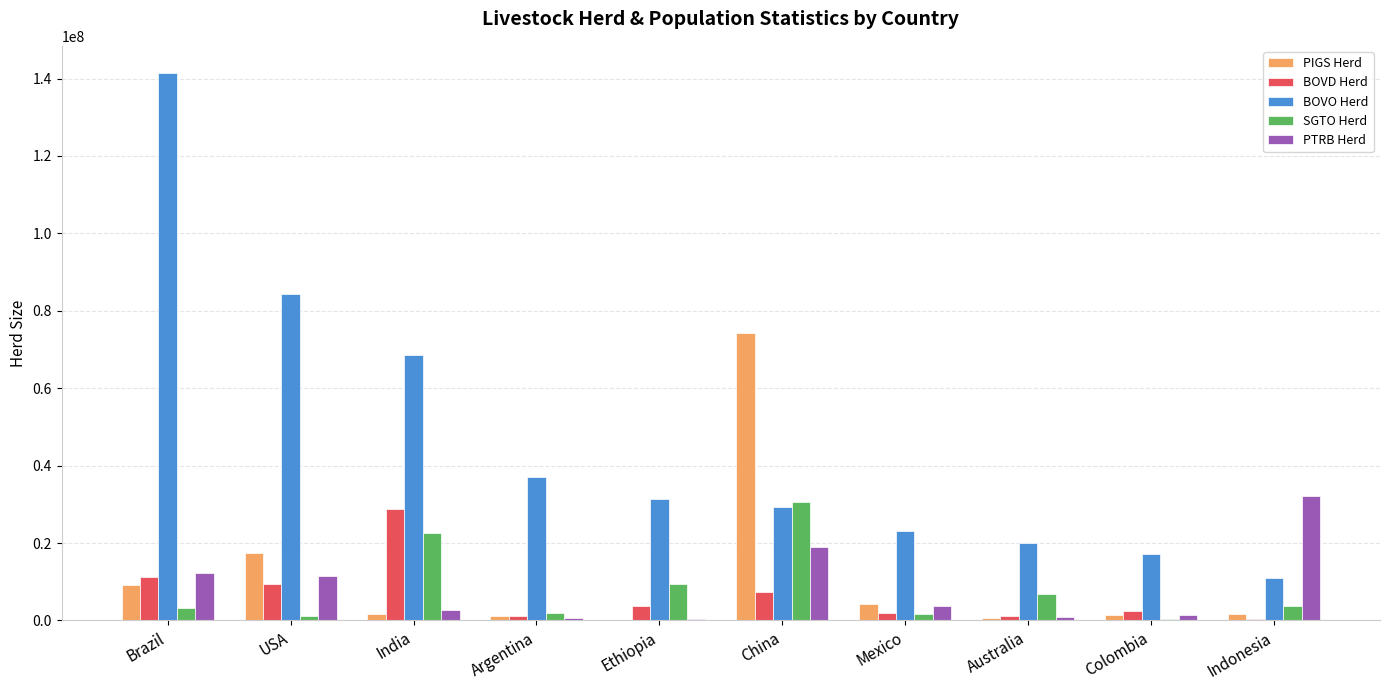

Is it true that PIGS Herd equals 9252952.5 at Brazil?

True